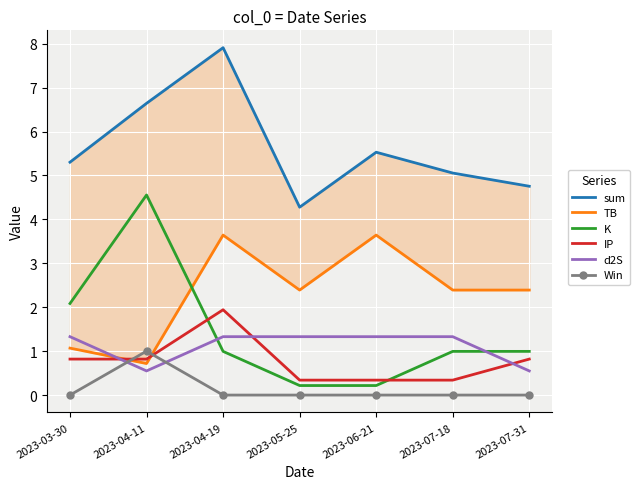

What position from the left is 2023-06-21?

5